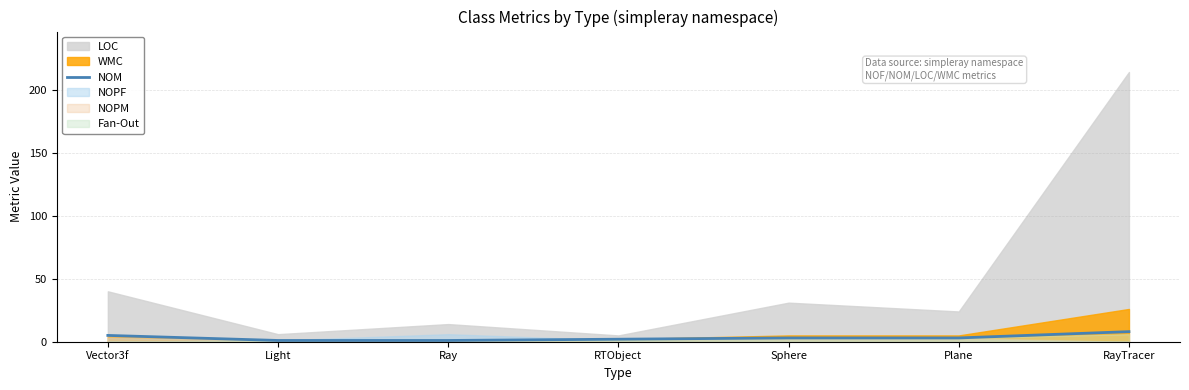

Where does the data first go above 3?

Vector3f